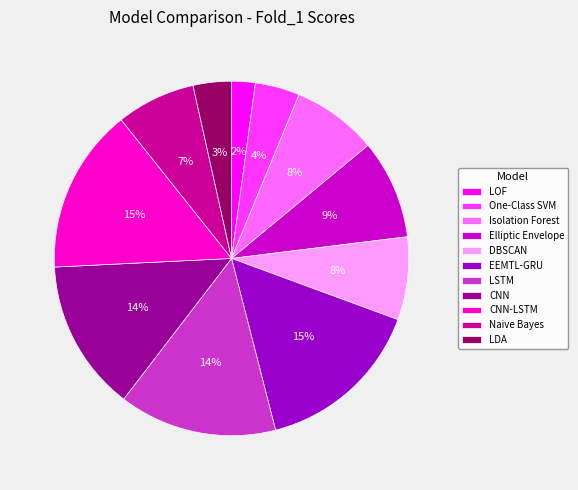

Is there a majority slice in this chart?

No